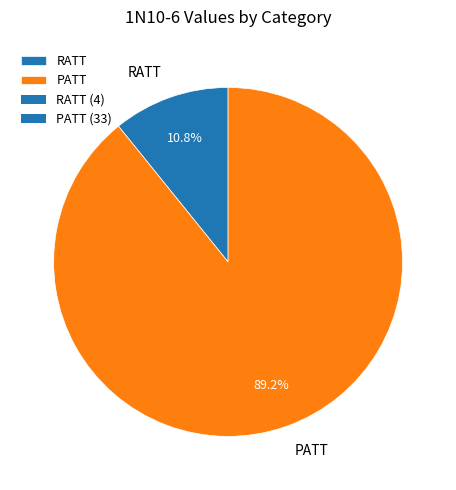

Is the sum of PATT and RATT greater than half?

Yes